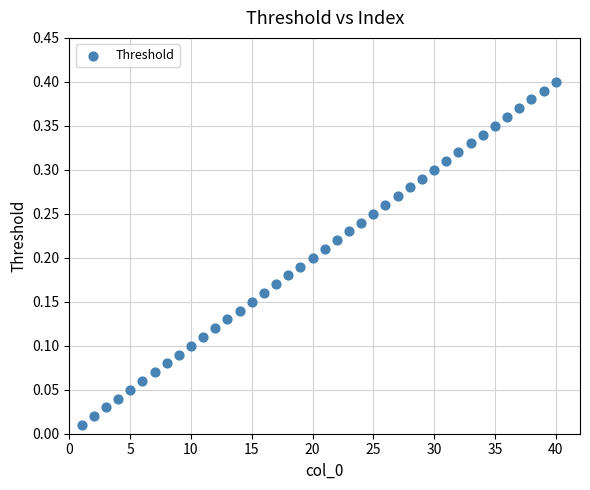

What is the range of X values (max minus min)?

39.0